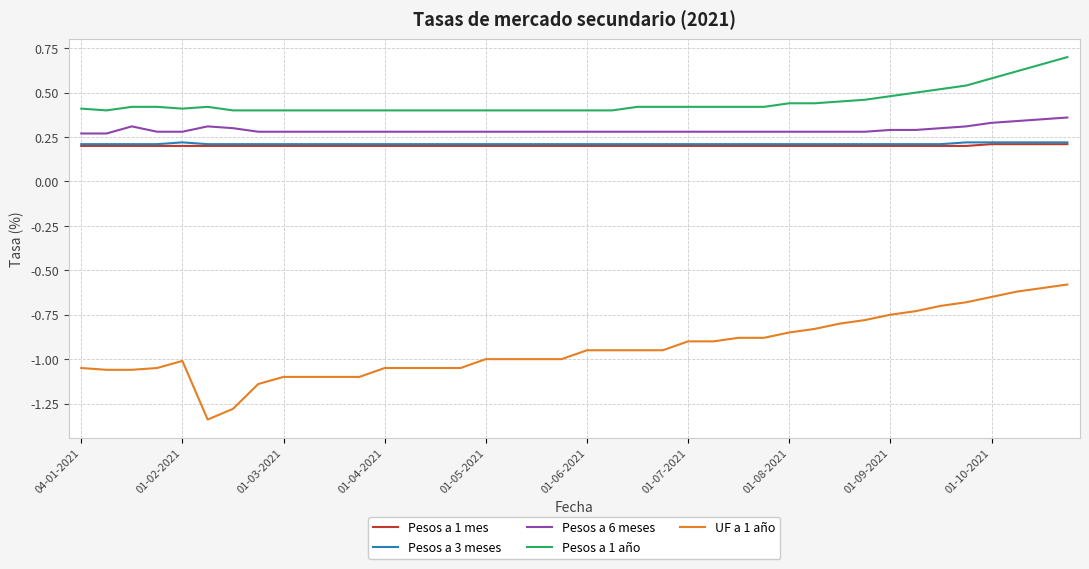

Which series has the widest spread of values?

UF a 1 año